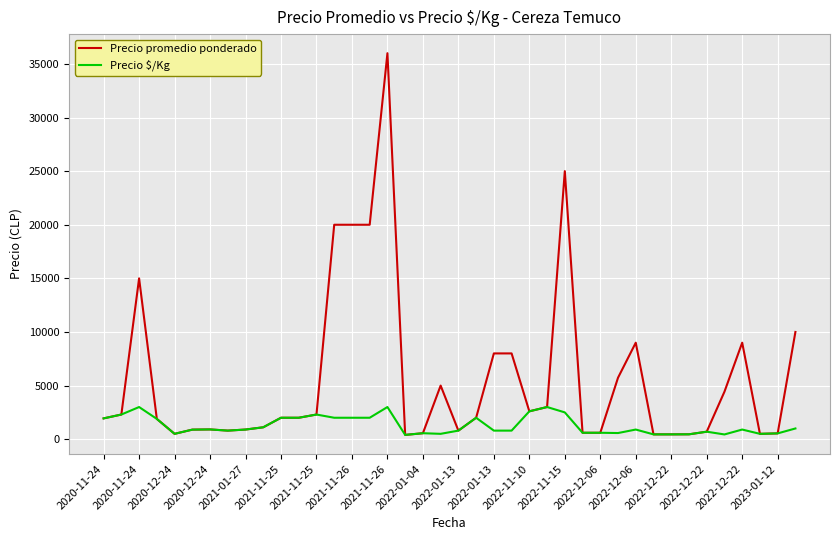

Rank the series by their maximum value, from lowest to highest.

Precio $/Kg, Precio promedio ponderado